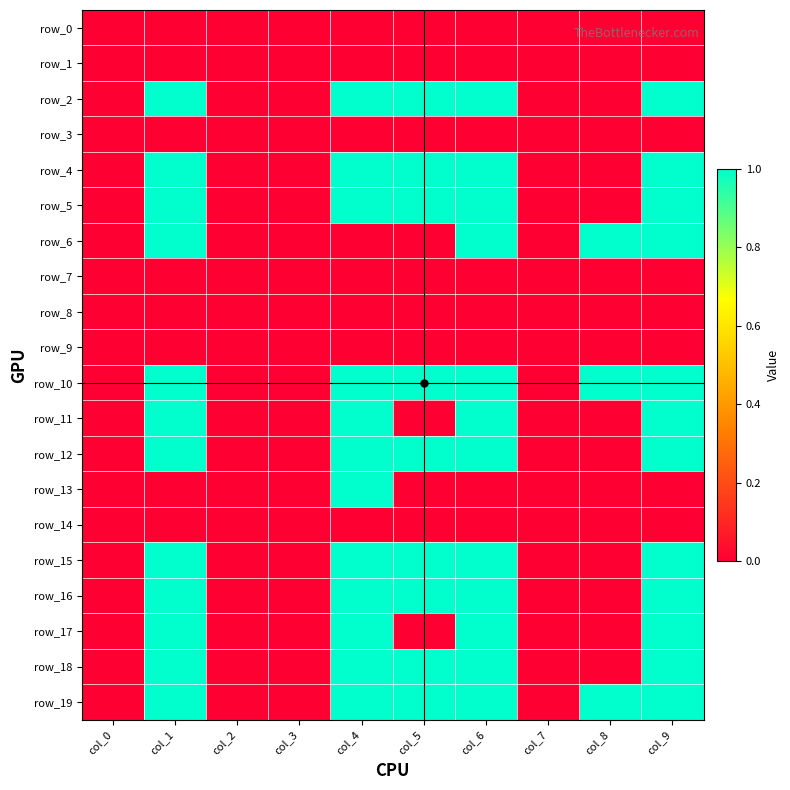

List the labels in order of row_2 value, smallest first.

col_0, col_2, col_3, col_7, col_8, col_1, col_4, col_5, col_6, col_9